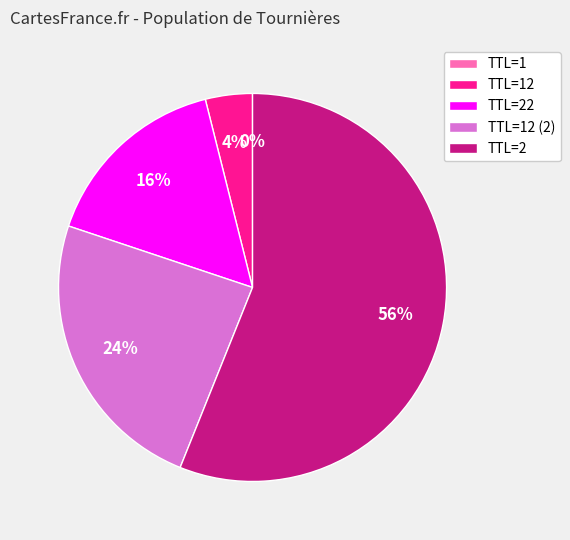

Does TTL=2 account for over 50% of the chart?

Yes